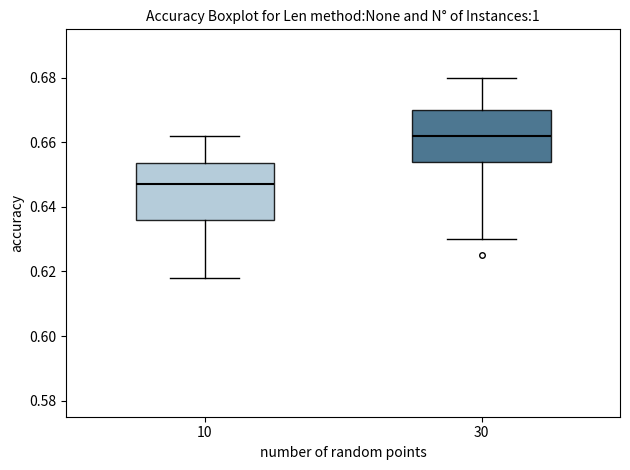

Where does the lower whisker of the box at x = 10 end on the y-axis? The values are not printed on the chart, so give them approximately, as read against the axis.

0.618